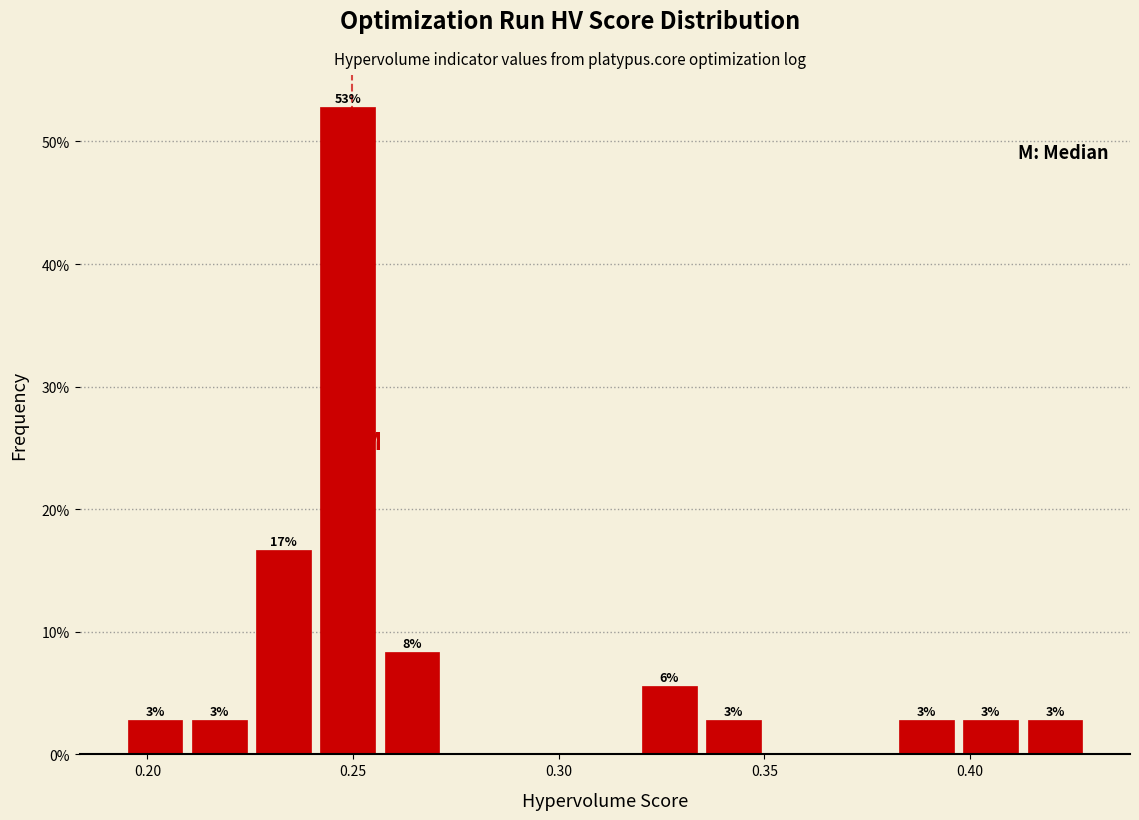

Around what value on the x-axis is the tallest bar? Give the approximate position of its centre, as read against the axis.

0.250